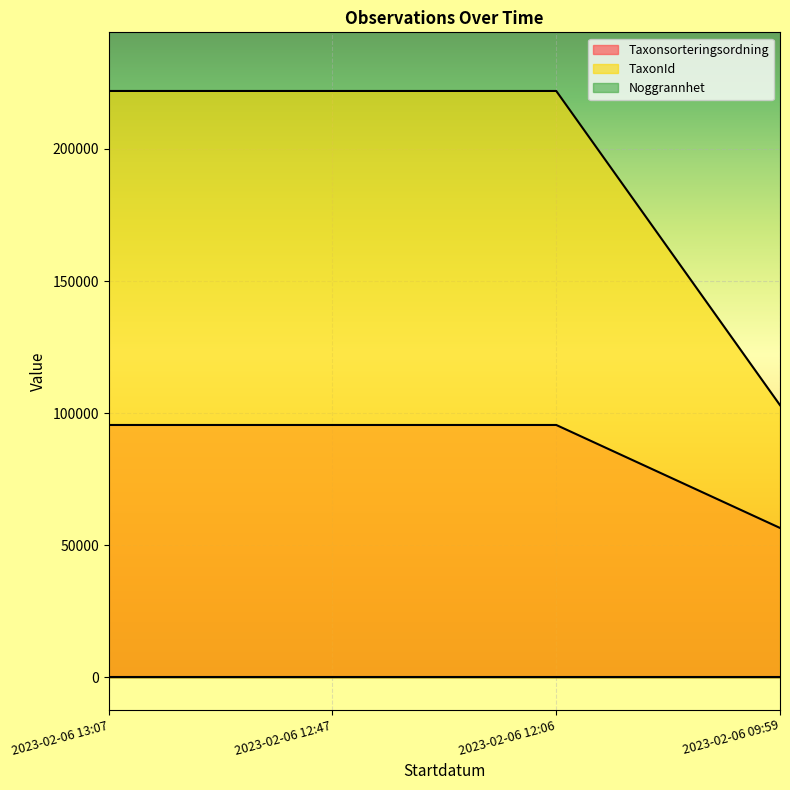

What is the sum of the TaxonId values at 2023-02-06 12:06 and 2023-02-06 12:47?

443890